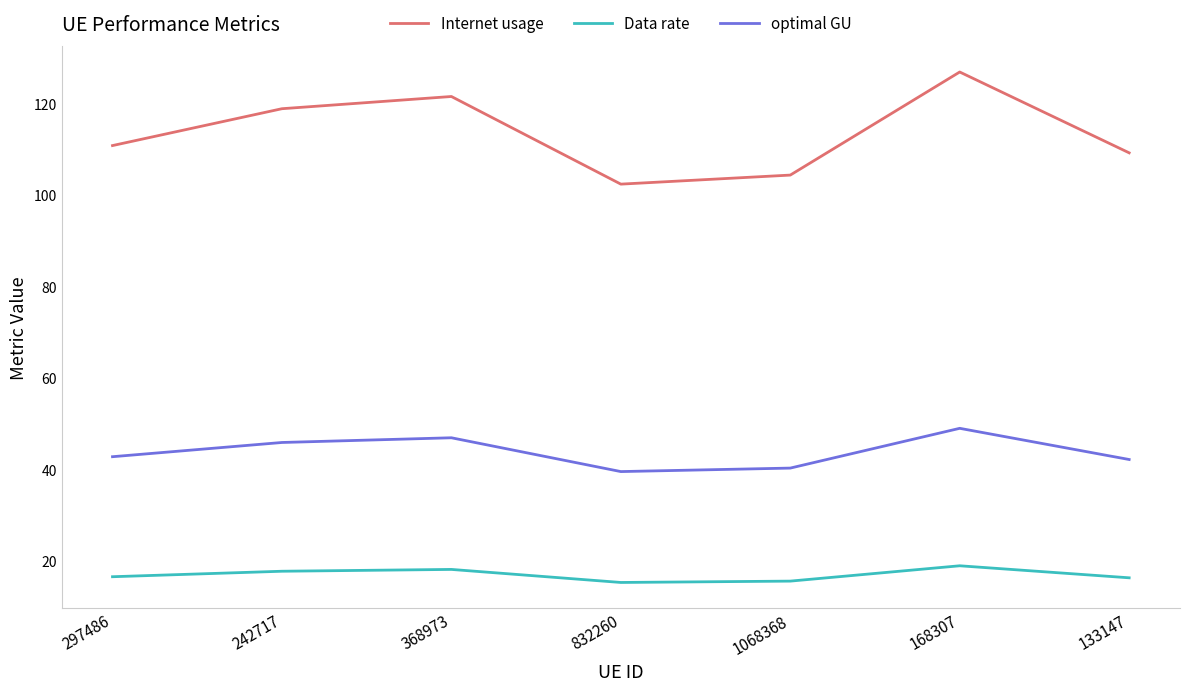

The Data rate series shows 5.2 at 168307. True or false?

False